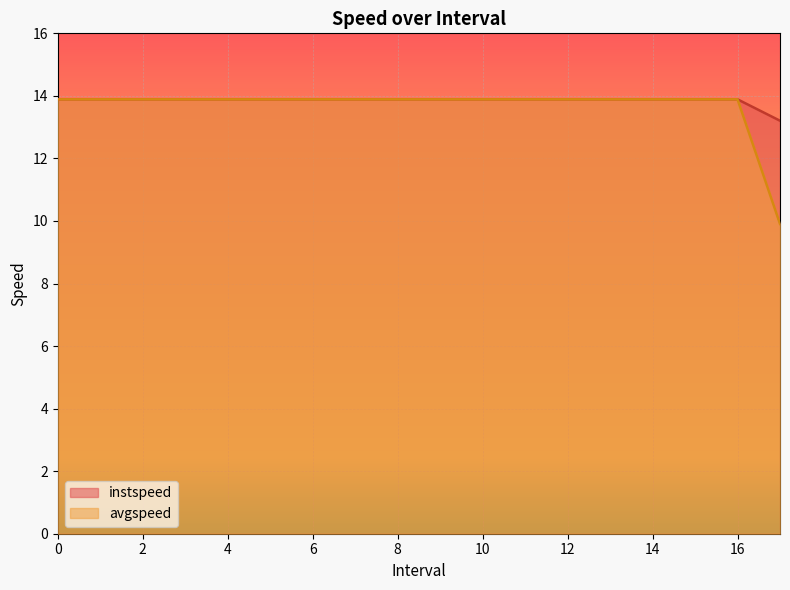

Where is avgspeed nearest to the value 11?

17.0